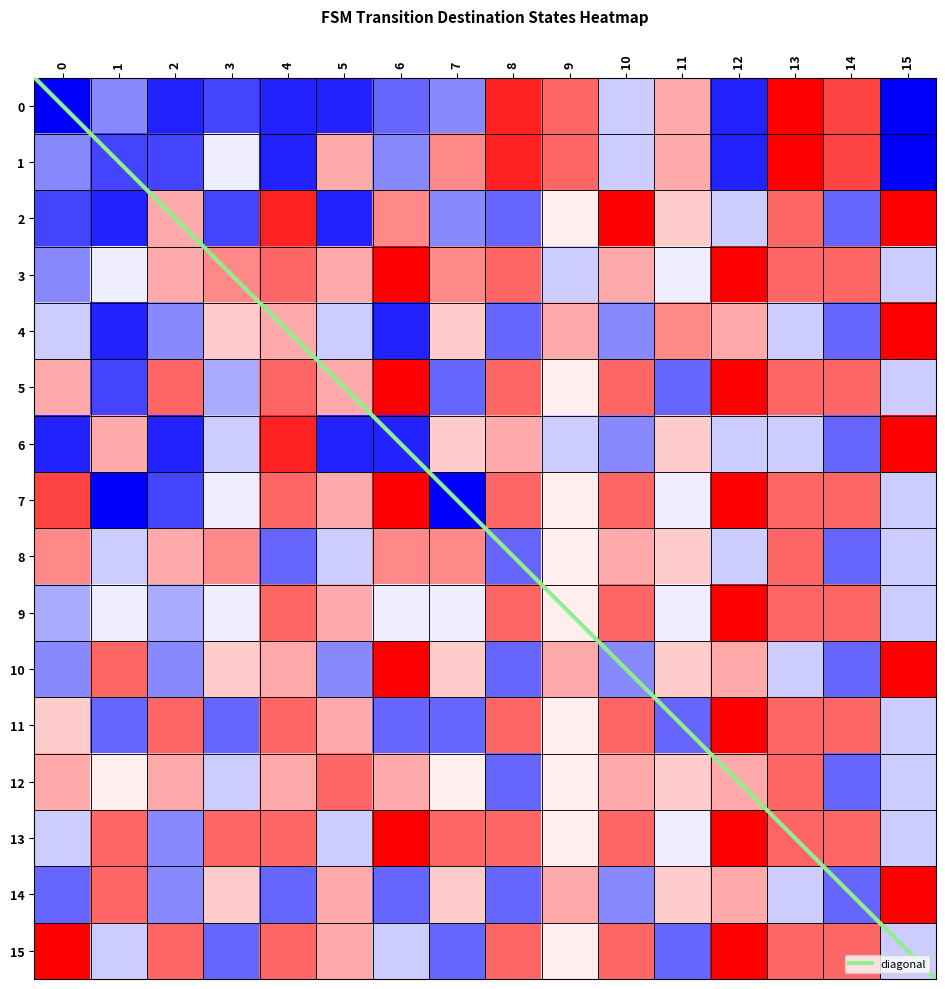

Reading left to right, transcribe all the data shown in this chart.

0: 0=-1.0	1=-0.5	2=-0.9	3=-0.7	4=-0.9	5=-0.9	6=-0.6	7=-0.5	8=0.9	9=0.6	10=-0.2	11=0.3	12=-0.9	13=1.0	14=0.7	15=-1.0
1: 0=-0.5	1=-0.7	2=-0.7	3=-0.1	4=-0.9	5=0.3	6=-0.5	7=0.5	8=0.9	9=0.6	10=-0.2	11=0.3	12=-0.9	13=1.0	14=0.7	15=-1.0
2: 0=-0.7	1=-0.9	2=0.3	3=-0.7	4=0.9	5=-0.9	6=0.5	7=-0.5	8=-0.6	9=0.1	10=1.0	11=0.2	12=-0.2	13=0.6	14=-0.6	15=1.0
3: 0=-0.5	1=-0.1	2=0.3	3=0.5	4=0.6	5=0.3	6=1.0	7=0.5	8=0.6	9=-0.2	10=0.3	11=-0.1	12=1.0	13=0.6	14=0.6	15=-0.2
4: 0=-0.2	1=-0.9	2=-0.5	3=0.2	4=0.3	5=-0.2	6=-0.9	7=0.2	8=-0.6	9=0.3	10=-0.5	11=0.5	12=0.3	13=-0.2	14=-0.6	15=1.0
5: 0=0.3	1=-0.7	2=0.6	3=-0.3	4=0.6	5=0.3	6=1.0	7=-0.6	8=0.6	9=0.1	10=0.6	11=-0.6	12=1.0	13=0.6	14=0.6	15=-0.2
6: 0=-0.9	1=0.3	2=-0.9	3=-0.2	4=0.9	5=-0.9	6=-0.9	7=0.2	8=0.3	9=-0.2	10=-0.5	11=0.2	12=-0.2	13=-0.2	14=-0.6	15=1.0
7: 0=0.7	1=-1.0	2=-0.7	3=-0.1	4=0.6	5=0.3	6=1.0	7=-1.0	8=0.6	9=0.1	10=0.6	11=-0.1	12=1.0	13=0.6	14=0.6	15=-0.2
8: 0=0.5	1=-0.2	2=0.3	3=0.5	4=-0.6	5=-0.2	6=0.5	7=0.5	8=-0.6	9=0.1	10=0.3	11=0.2	12=-0.2	13=0.6	14=-0.6	15=-0.2
9: 0=-0.3	1=-0.1	2=-0.3	3=-0.1	4=0.6	5=0.3	6=-0.1	7=-0.1	8=0.6	9=0.1	10=0.6	11=-0.1	12=1.0	13=0.6	14=0.6	15=-0.2
10: 0=-0.5	1=0.6	2=-0.5	3=0.2	4=0.3	5=-0.5	6=1.0	7=0.2	8=-0.6	9=0.3	10=-0.5	11=0.2	12=0.3	13=-0.2	14=-0.6	15=1.0
11: 0=0.2	1=-0.6	2=0.6	3=-0.6	4=0.6	5=0.3	6=-0.6	7=-0.6	8=0.6	9=0.1	10=0.6	11=-0.6	12=1.0	13=0.6	14=0.6	15=-0.2
12: 0=0.3	1=0.1	2=0.3	3=-0.2	4=0.3	5=0.6	6=0.3	7=0.1	8=-0.6	9=0.1	10=0.3	11=0.2	12=0.3	13=0.6	14=-0.6	15=-0.2
13: 0=-0.2	1=0.6	2=-0.5	3=0.6	4=0.6	5=-0.2	6=1.0	7=0.6	8=0.6	9=0.1	10=0.6	11=-0.1	12=1.0	13=0.6	14=0.6	15=-0.2
14: 0=-0.6	1=0.6	2=-0.5	3=0.2	4=-0.6	5=0.3	6=-0.6	7=0.2	8=-0.6	9=0.3	10=-0.5	11=0.2	12=0.3	13=-0.2	14=-0.6	15=1.0
15: 0=1.0	1=-0.2	2=0.6	3=-0.6	4=0.6	5=0.3	6=-0.2	7=-0.6	8=0.6	9=0.1	10=0.6	11=-0.6	12=1.0	13=0.6	14=0.6	15=-0.2